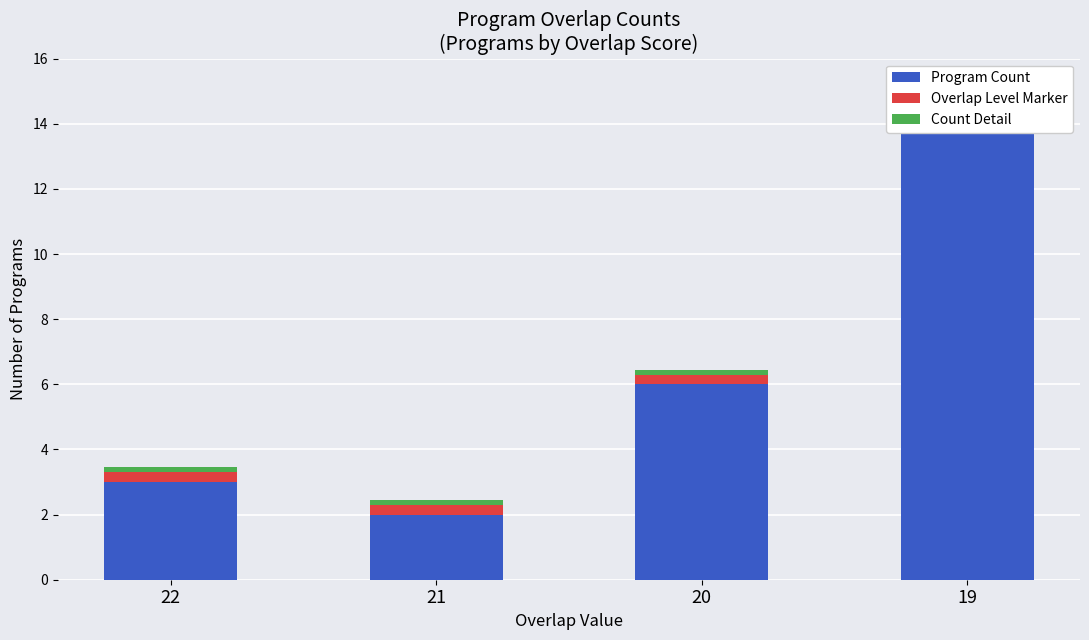

The Program Count series shows 6.0 at 20. True or false?

True